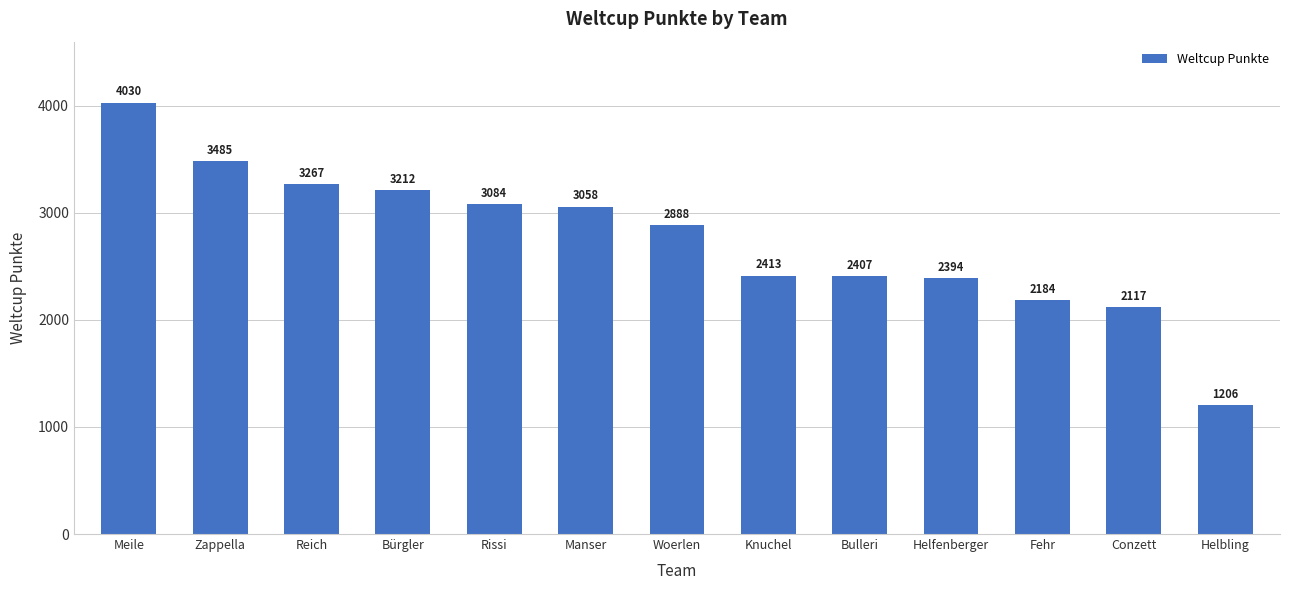

True or false: the data shows 3473 at Fehr.

False